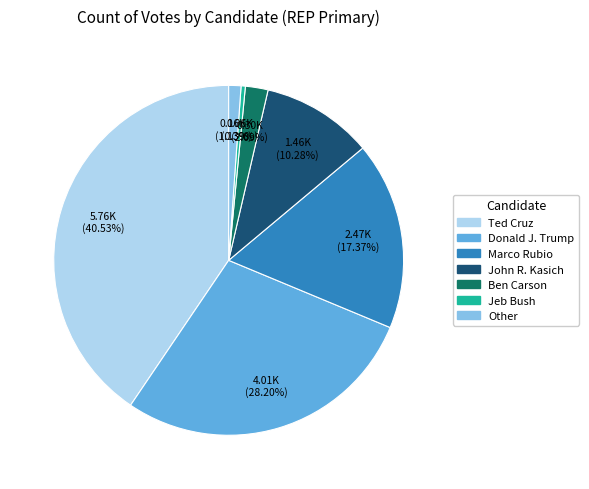

Is there any slice that represents more than half of the pie?

No